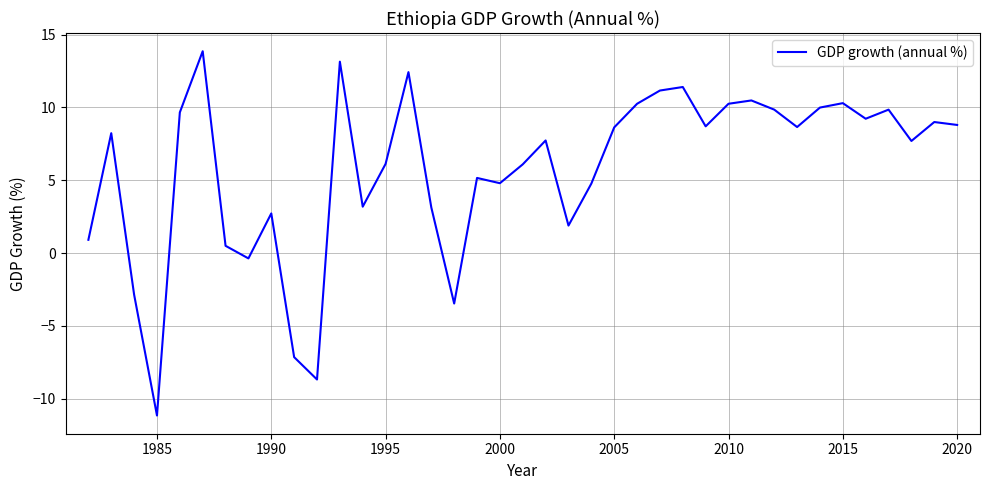

How many values are above zero?

33